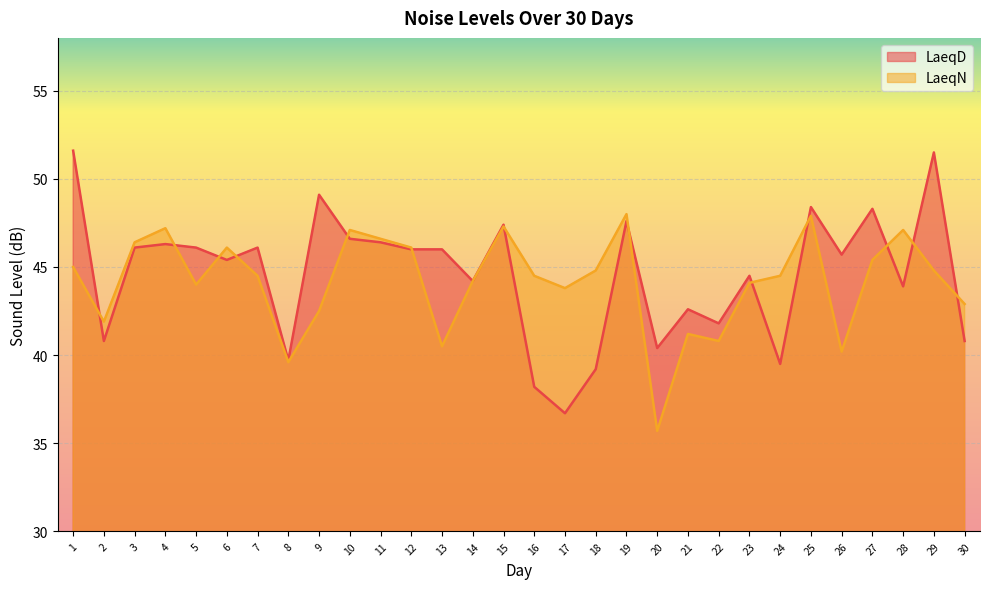

Between 17 and 30, which series saw the biggest shift?

LaeqD